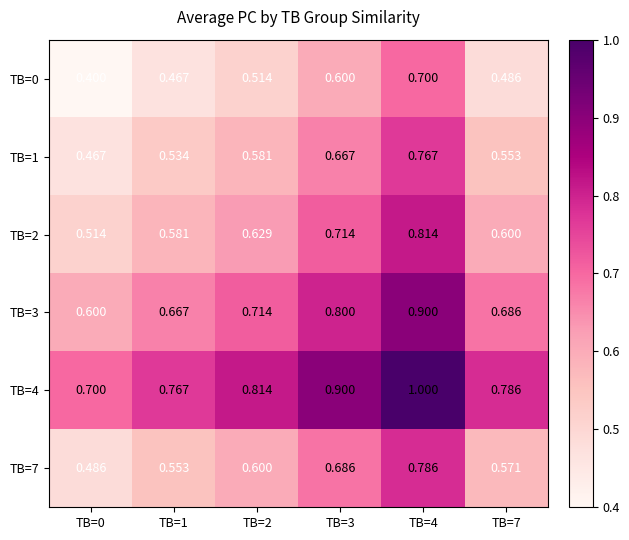

Which series has the largest total across all categories?

TB=4